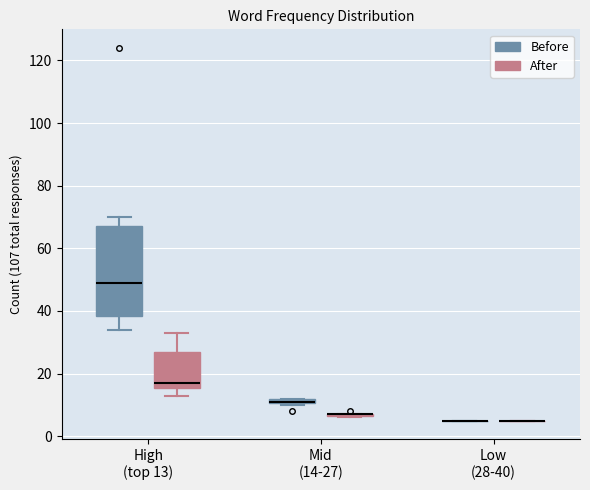

Comparing the boxes themselves (not the whiskers), which one is the tallest?

High (top 13) (Before)